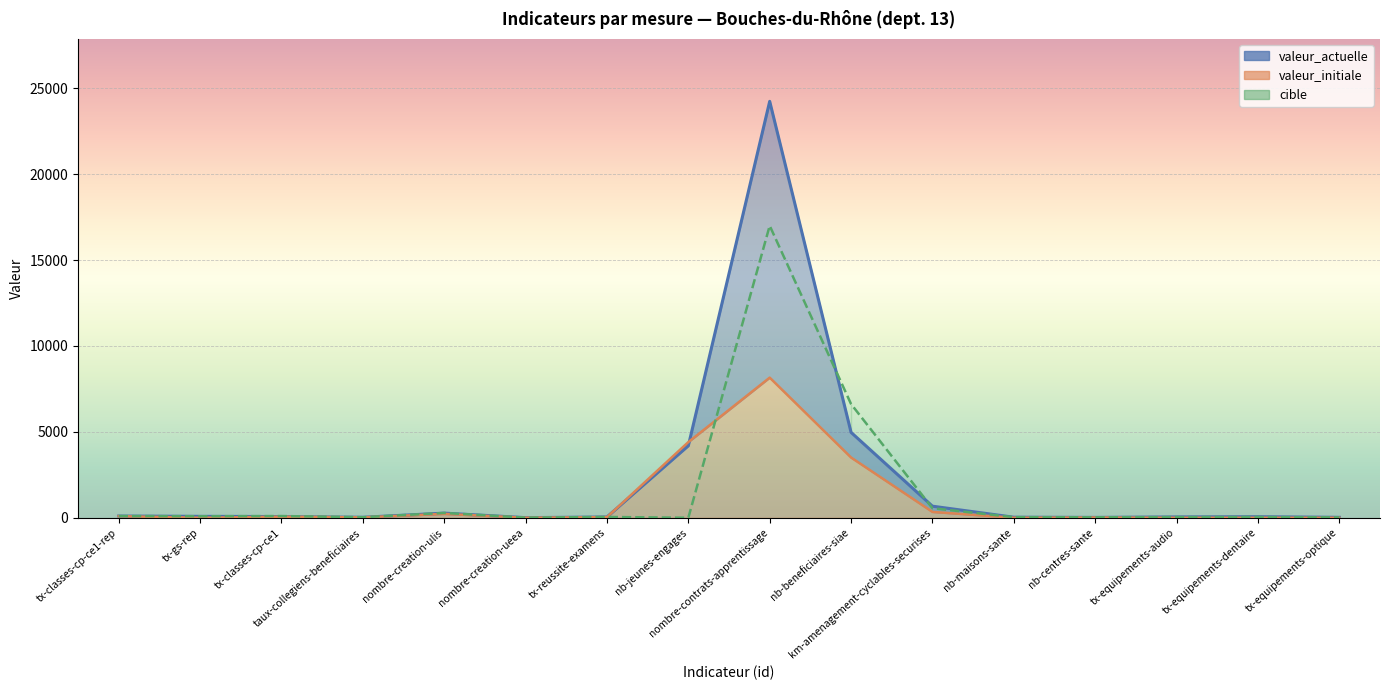

Between tx-classes-cp-ce1 and km-amenagement-cyclables-securises, which series saw the biggest shift?

valeur_actuelle